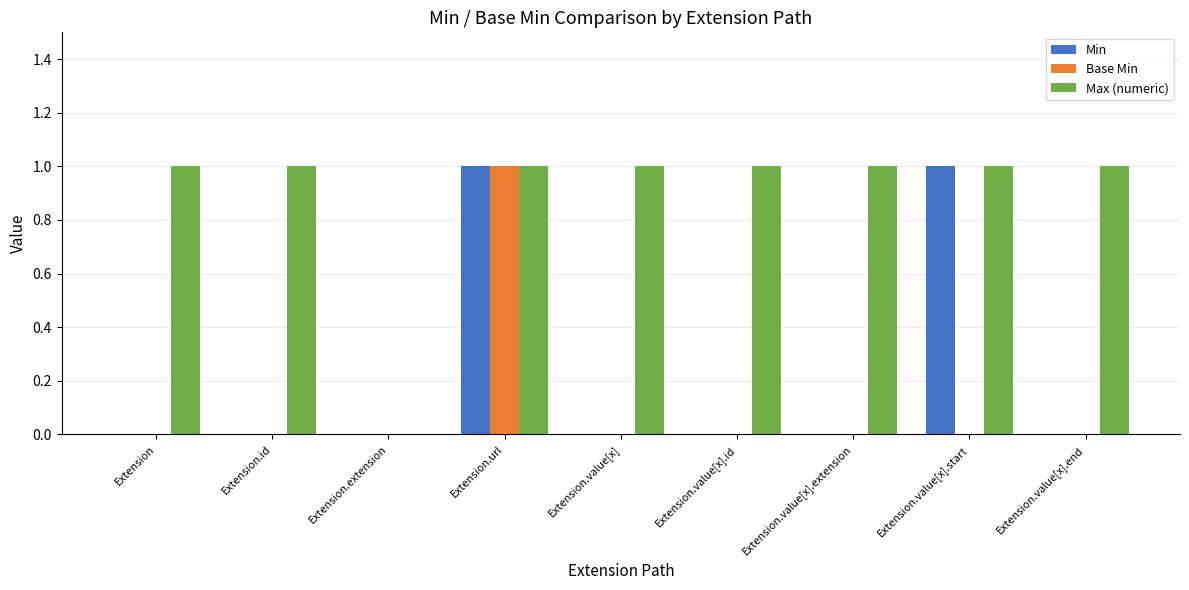

Are the bars horizontal?

No